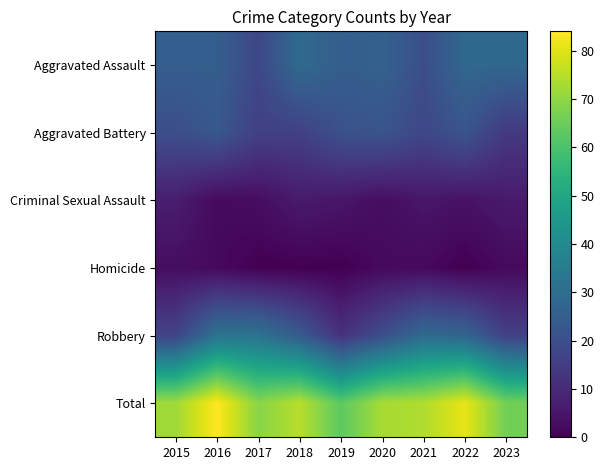

Which series has the largest total across all categories?

Total